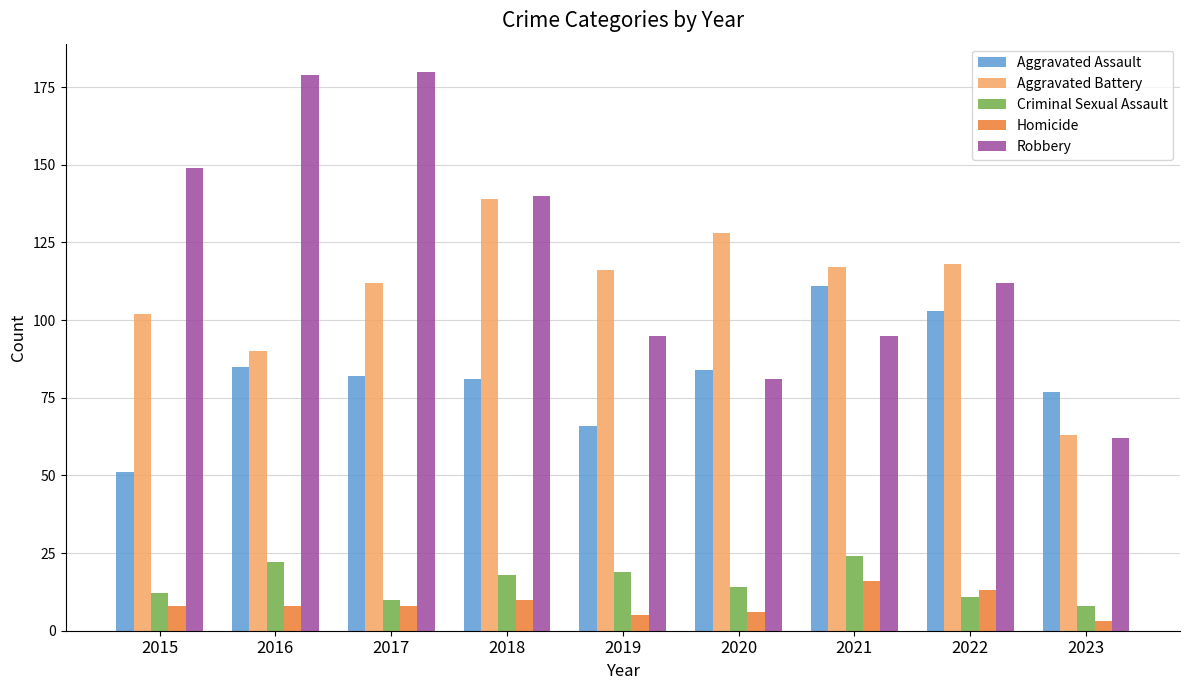

What is the maximum value shown in the chart?

180